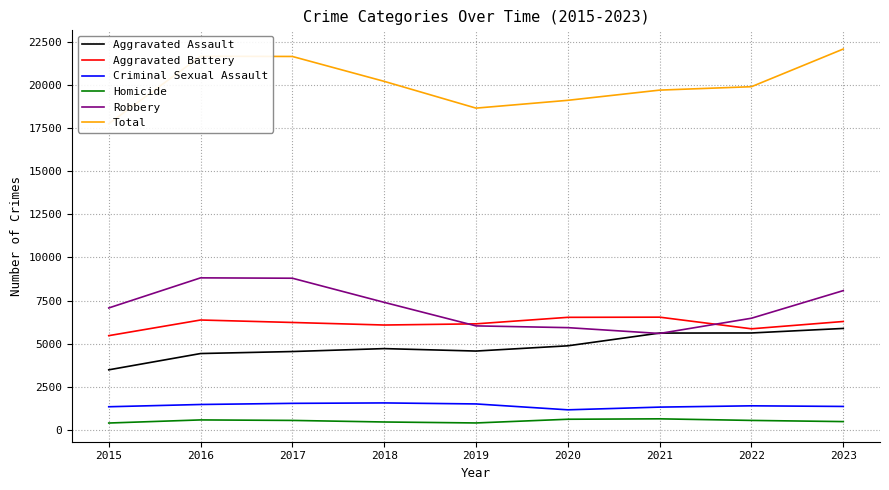

Reading right to left, extract all data points from this chart.

Aggravated Assault: 2023=5885	2022=5622	2021=5616	2020=4877	2019=4573	2018=4715	2017=4545	2016=4429	2015=3484
Aggravated Battery: 2023=6288	2022=5864	2021=6539	2020=6529	2019=6152	2018=6083	2017=6231	2016=6374	2015=5466
Criminal Sexual Assault: 2023=1360	2022=1396	2021=1321	2020=1164	2019=1505	2018=1564	2017=1539	2016=1473	2015=1342
Homicide: 2023=481	2022=549	2021=641	2020=617	2019=402	2018=458	2017=549	2016=578	2015=398
Robbery: 2023=8079	2022=6477	2021=5593	2020=5931	2019=6033	2018=7398	2017=8798	2016=8819	2015=7073
Total: 2023=22093	2022=19908	2021=19710	2020=19118	2019=18665	2018=20218	2017=21662	2016=21673	2015=17763